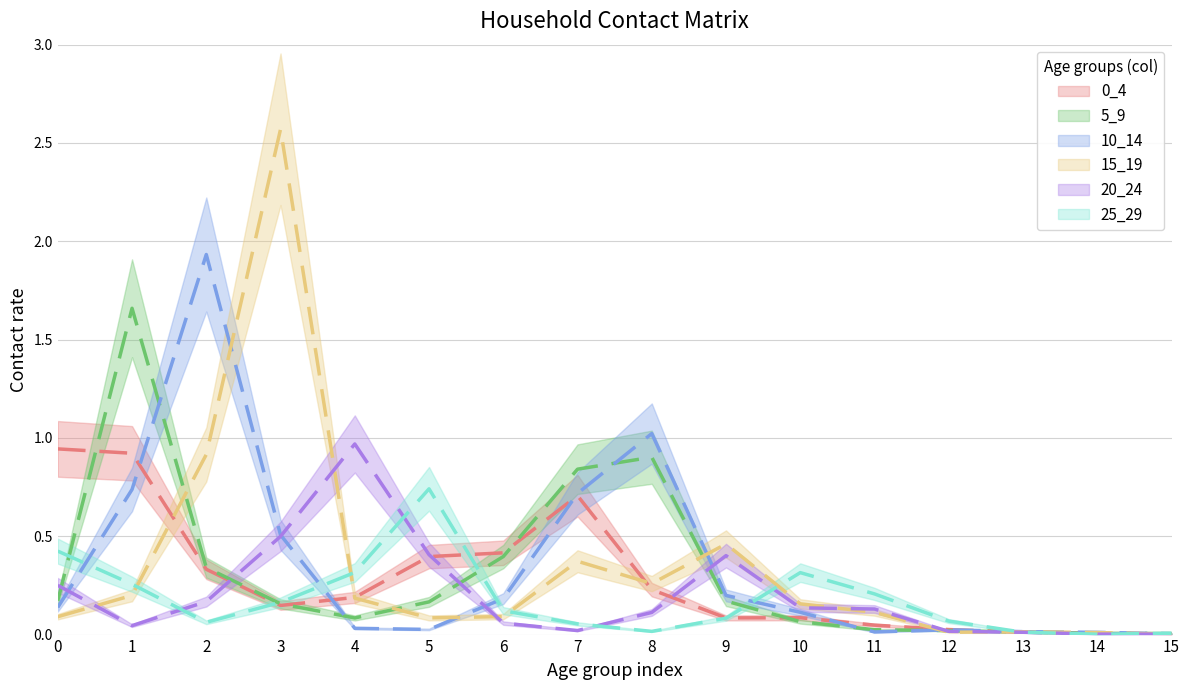

Between 0 and 8, which series saw the biggest shift?

10_14